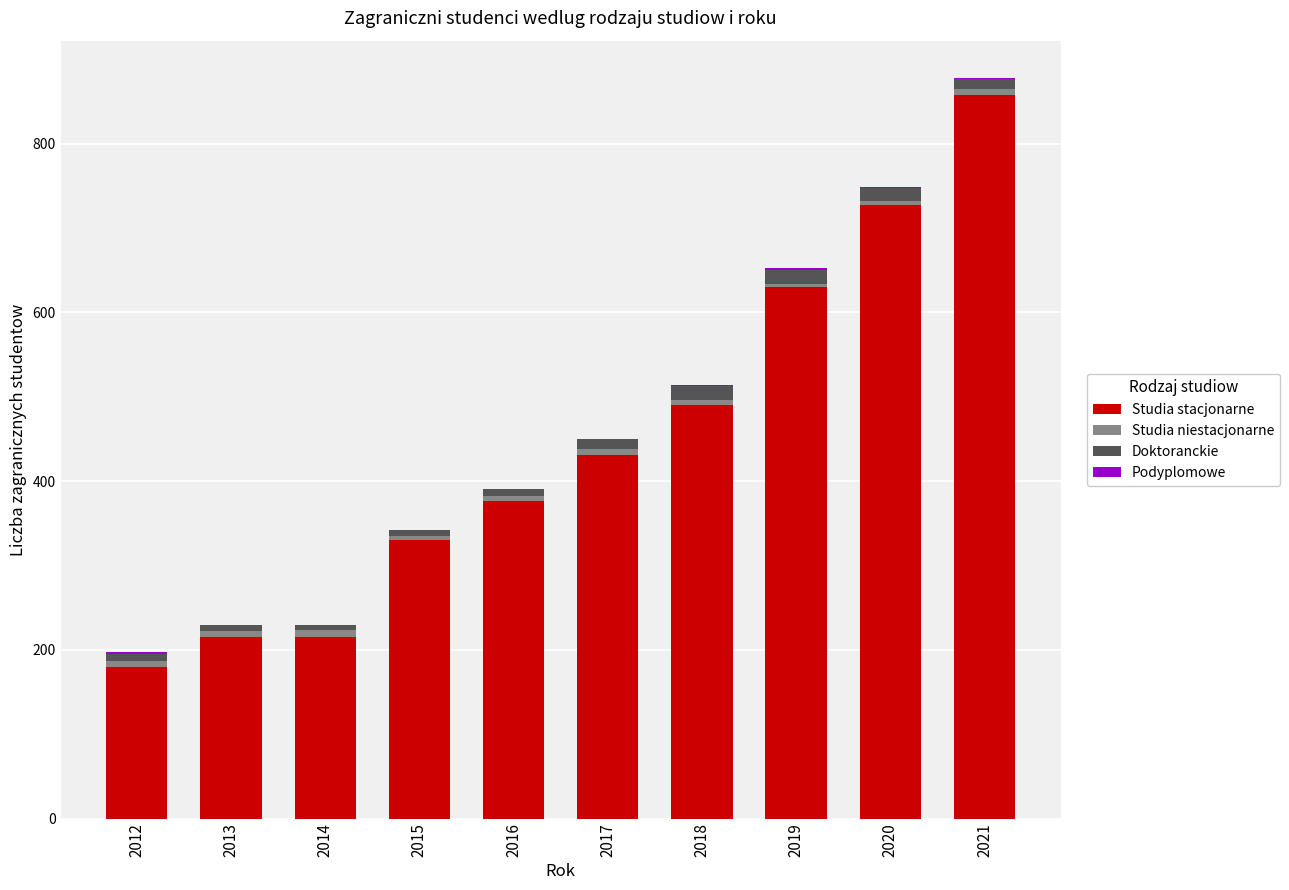

Count the number of data series in this chart.

4